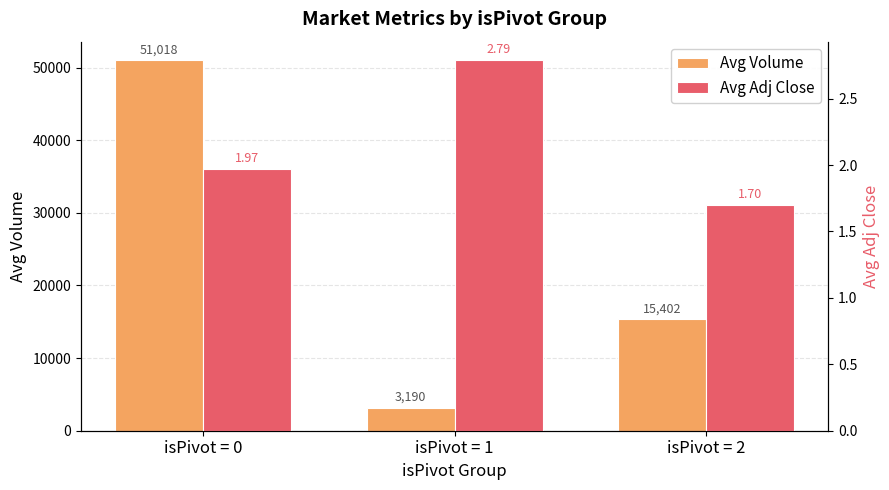

True or false: Avg Volume has a value of 3190.0 at isPivot = 1.

True